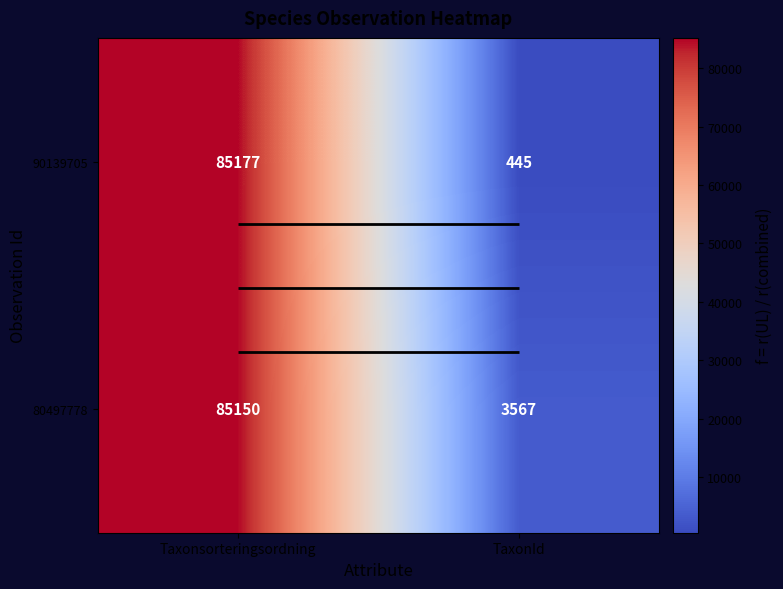

What is the average value of the 80497778 series?

44358